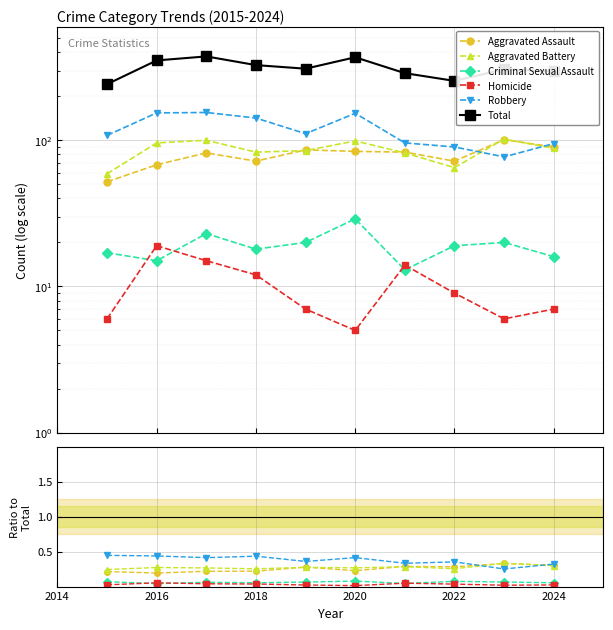

True or false: Total and Criminal Sexual Assault cross at least once.

False